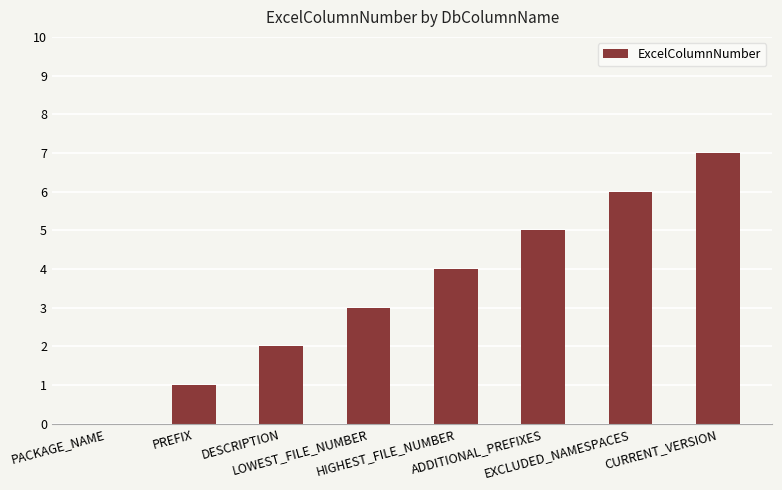

The value at ADDITIONAL_PREFIXES is 2. True or false?

False